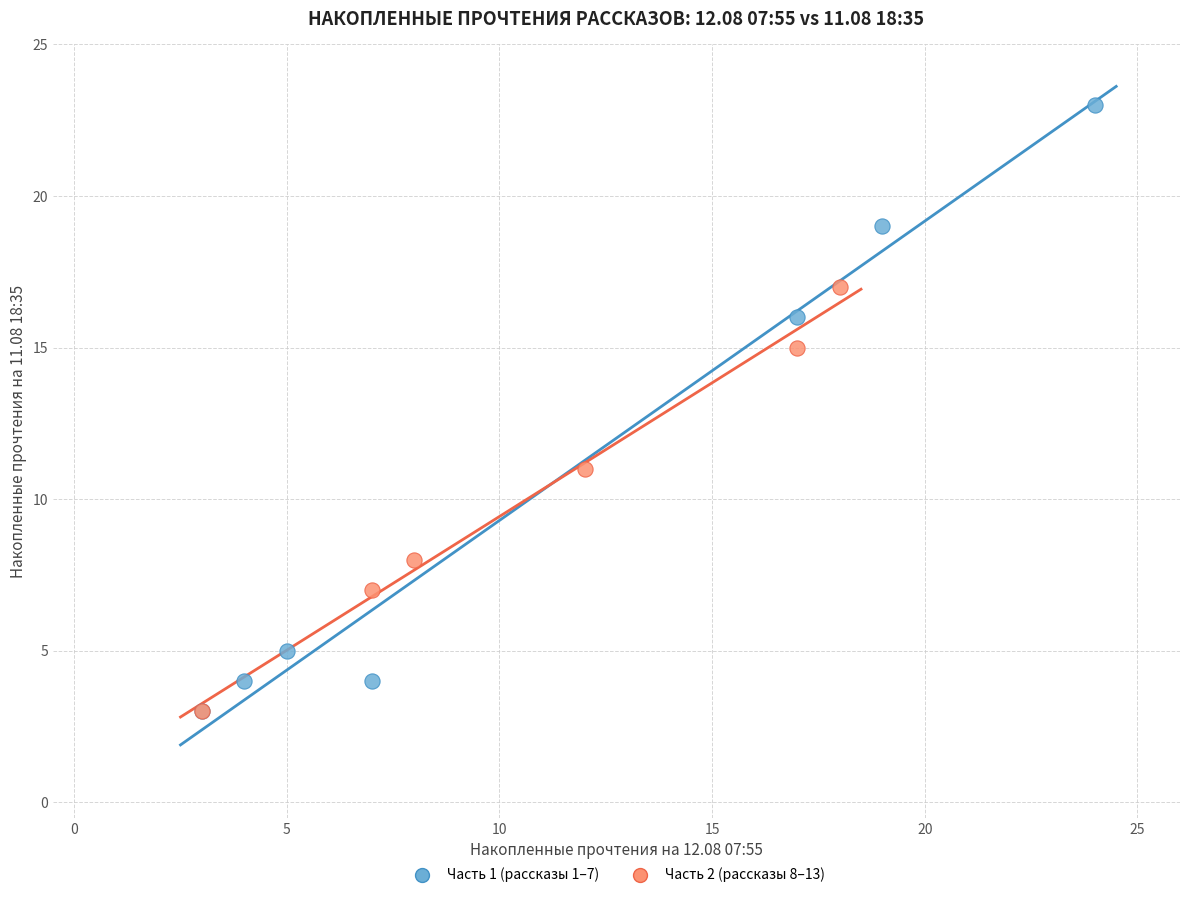

Which series has the largest Y range (max minus min)?

Часть 1 (рассказы 1–7)